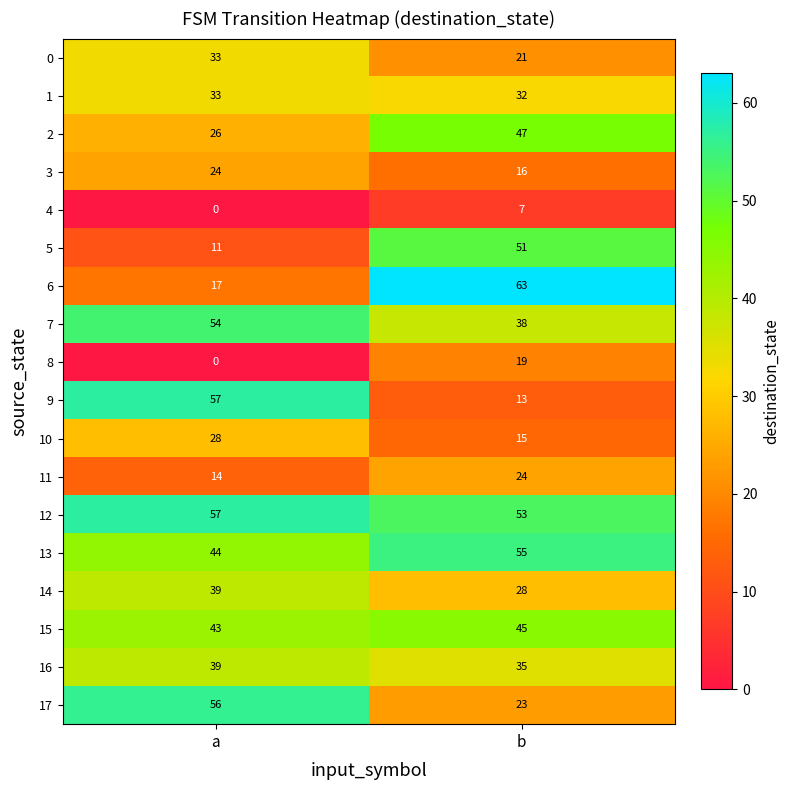

Which series has the largest range (max minus min)?

6